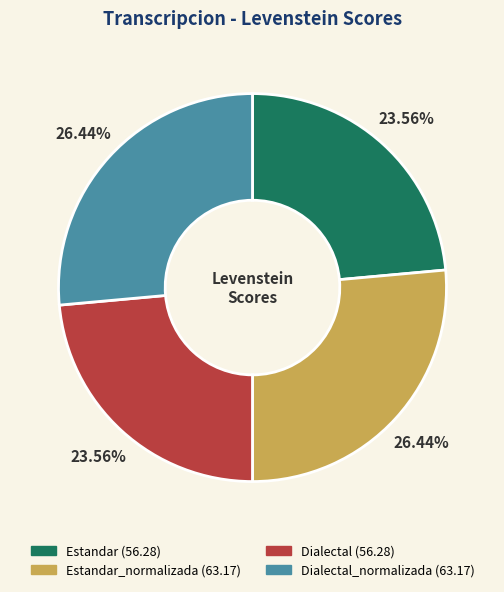

Rank the categories by value from highest to lowest.

Estandar_normalizada, Dialectal_normalizada, Estandar, Dialectal